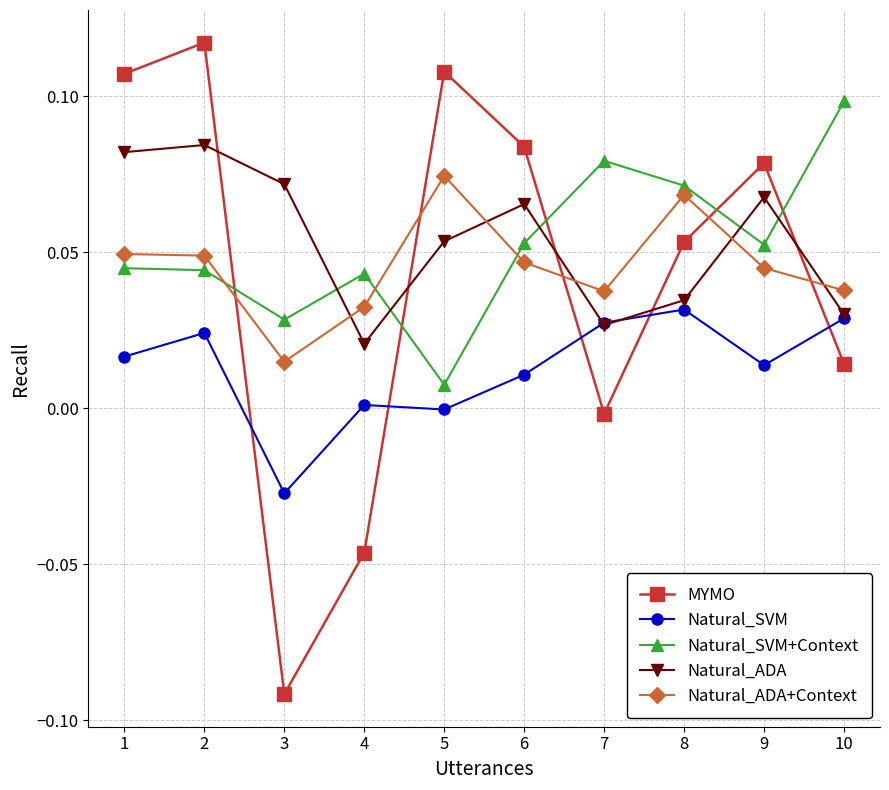

The Natural_ADA+Context series shows 0.0 at 6. True or false?

True